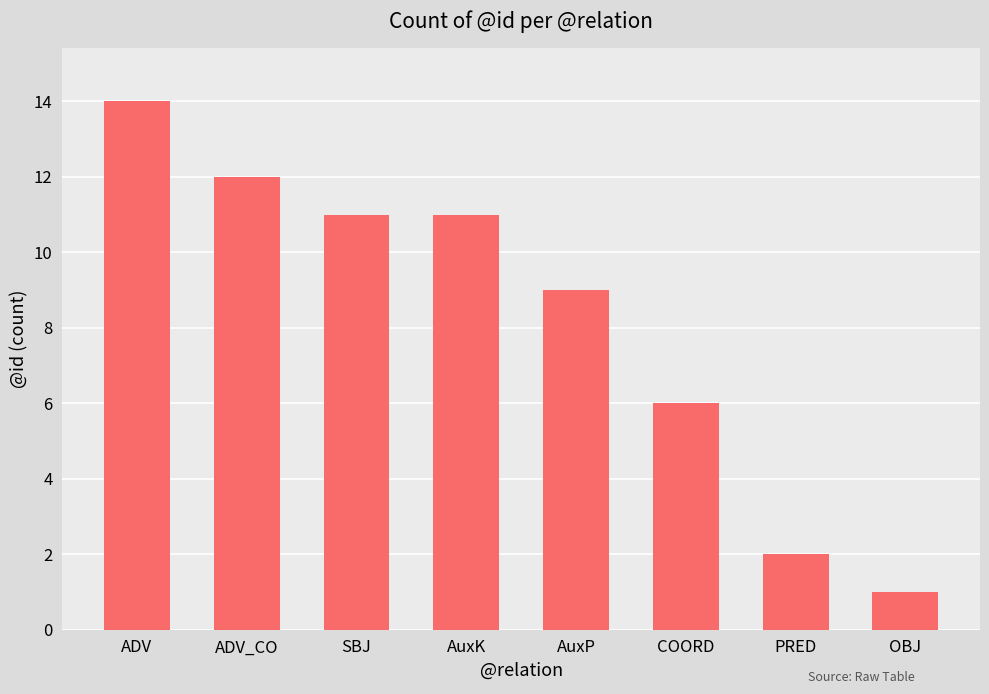

Are the bars horizontal?

No